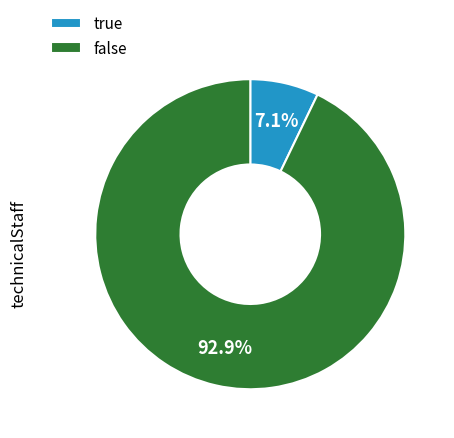

Does true represent more than half of the total?

No